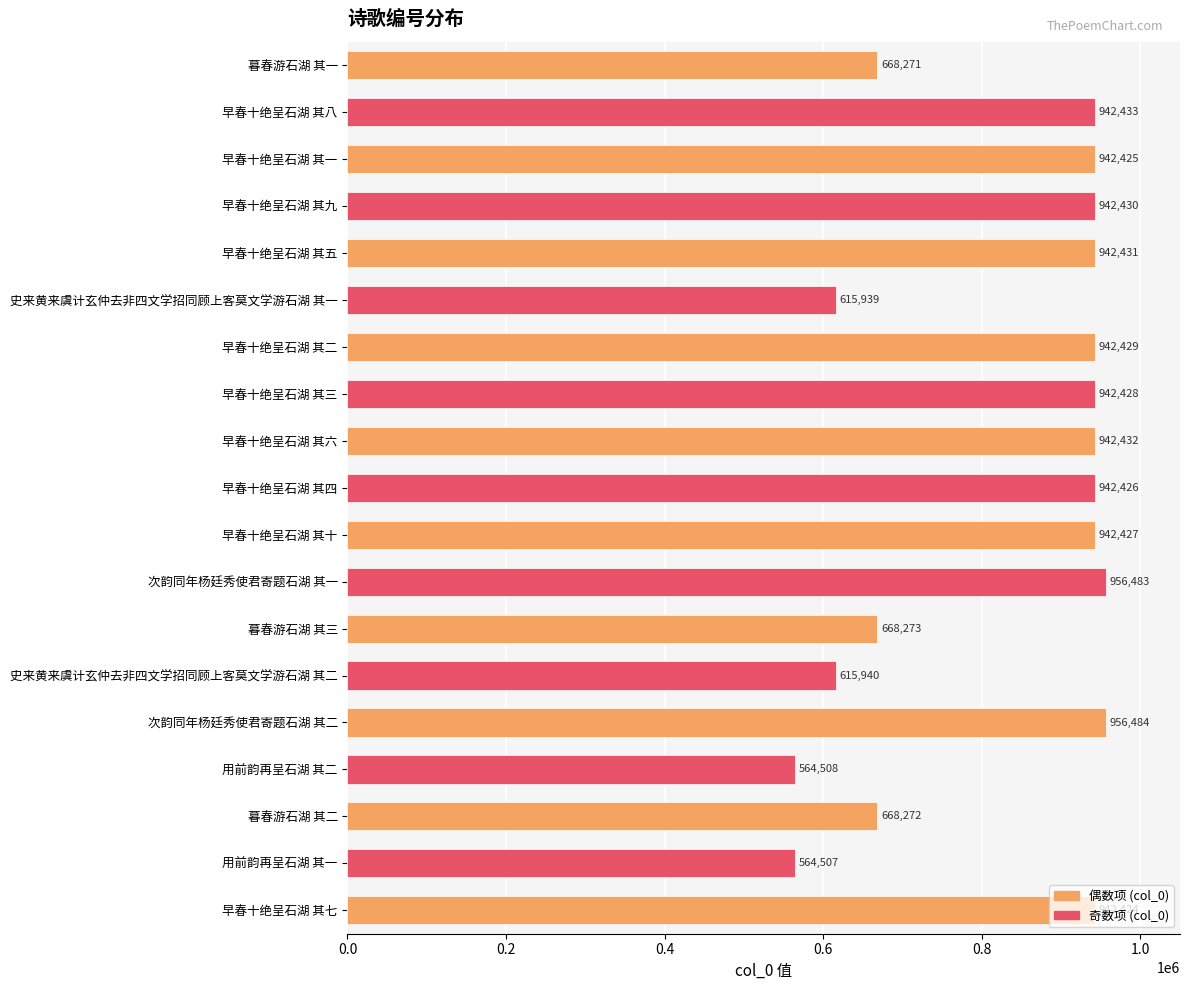

What is the average value?

826472